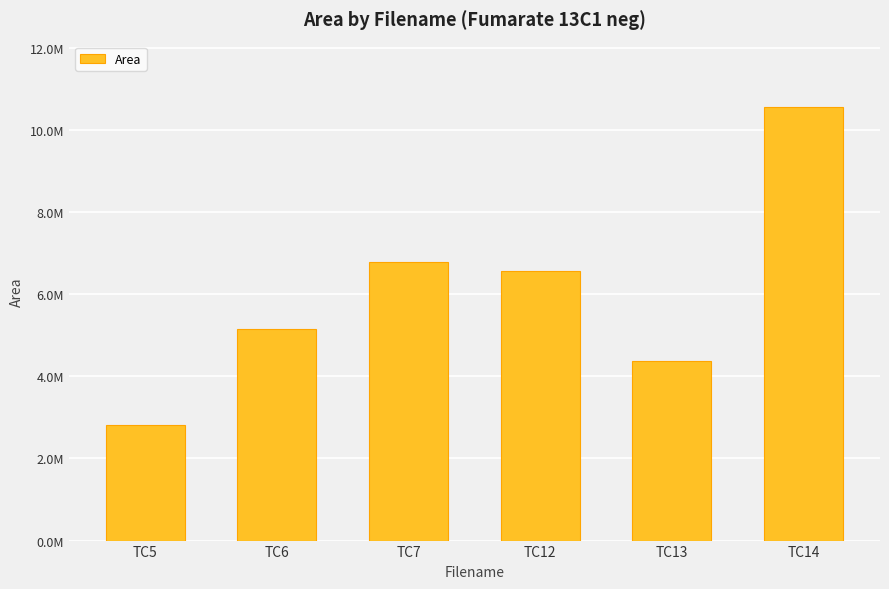

What is the maximum value shown in the chart?

10560352